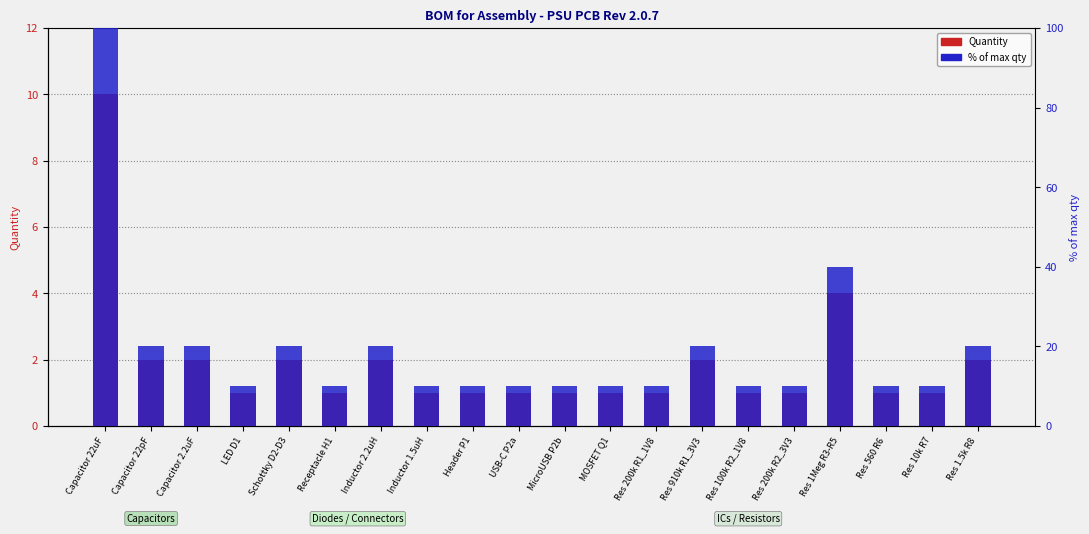

Which series has the largest range (max minus min)?

% of max qty